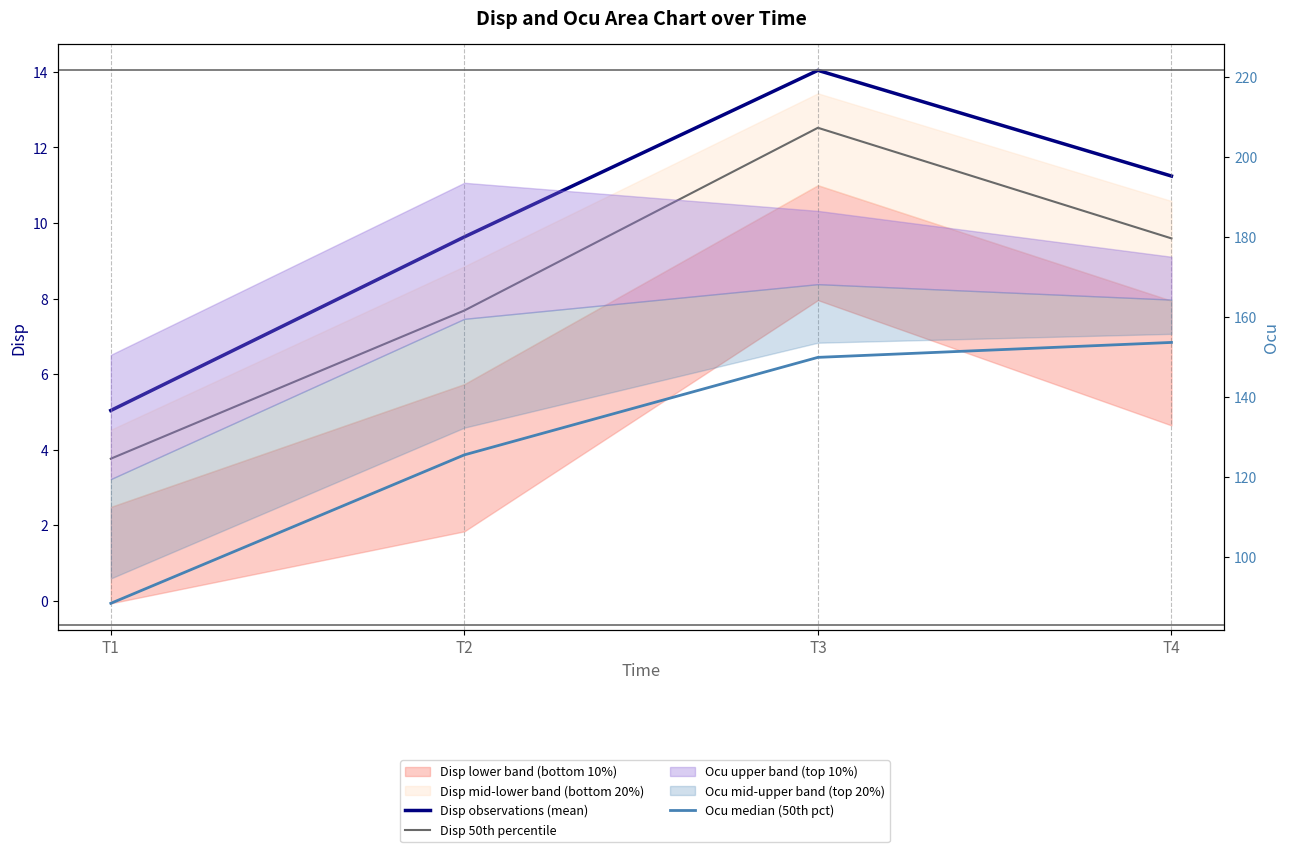

True or false: Disp observations (mean) and Ocu median (50th pct) intersect in this chart.

False